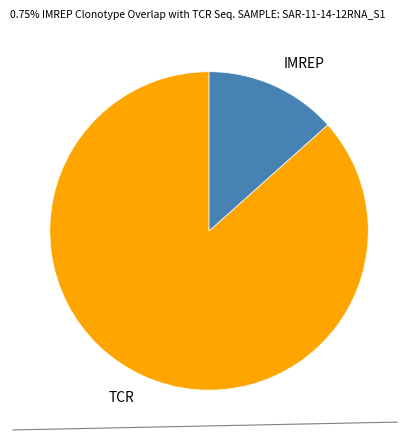

How many slices are in this pie chart?

2